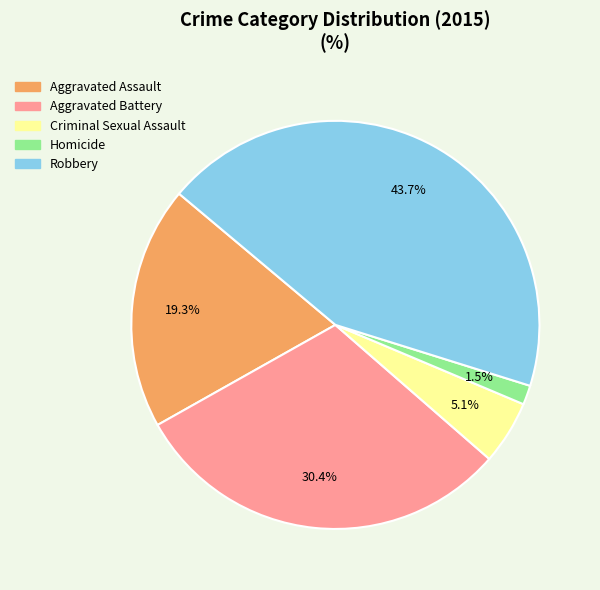

How many segments does this pie chart have?

5